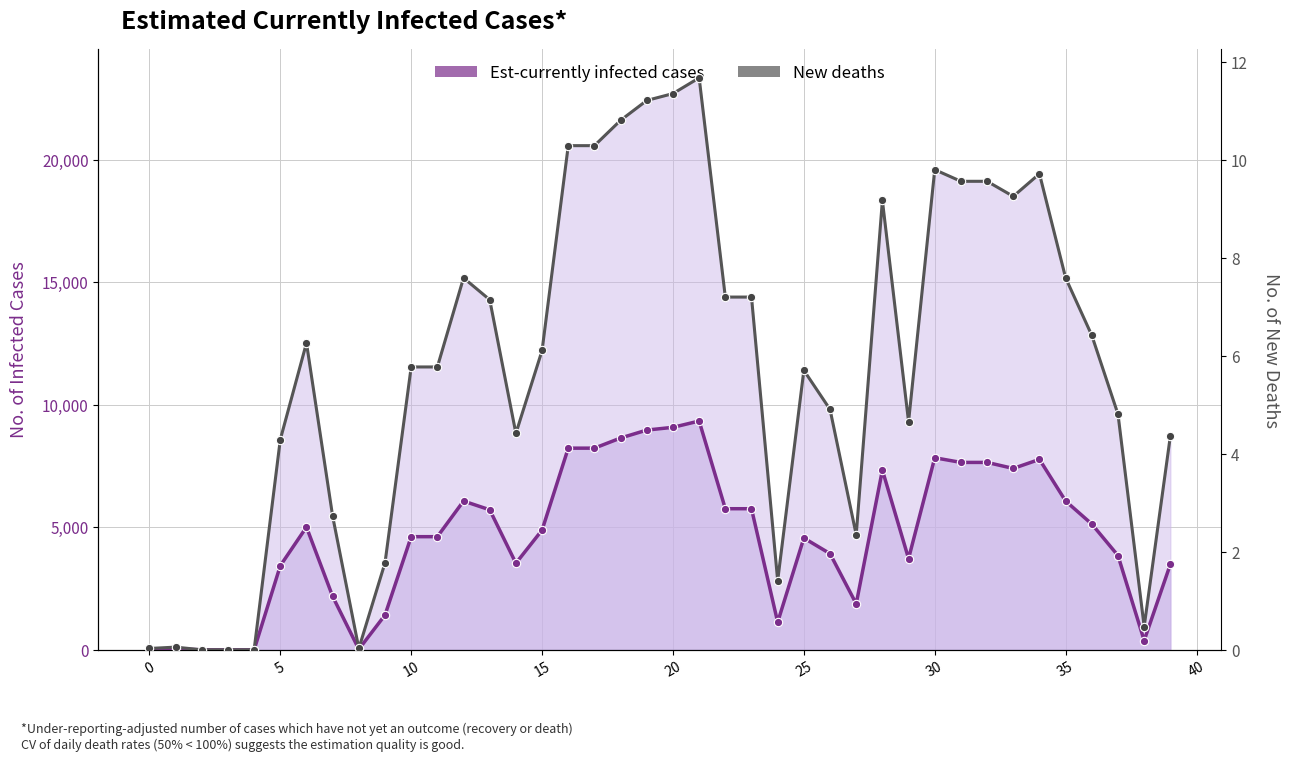

True or false: Est-currently infected cases has a value of 4891.9 at 30.

False